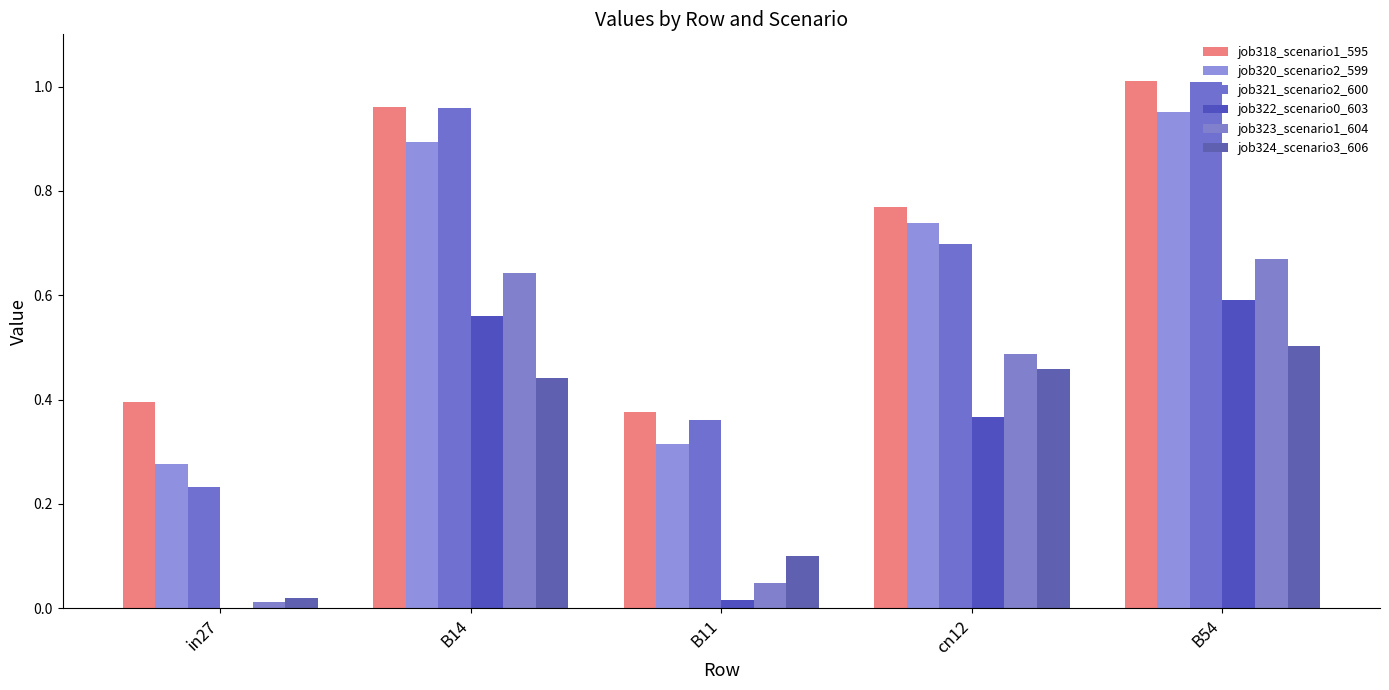

What is the label of the 1st bar from the right?

B54